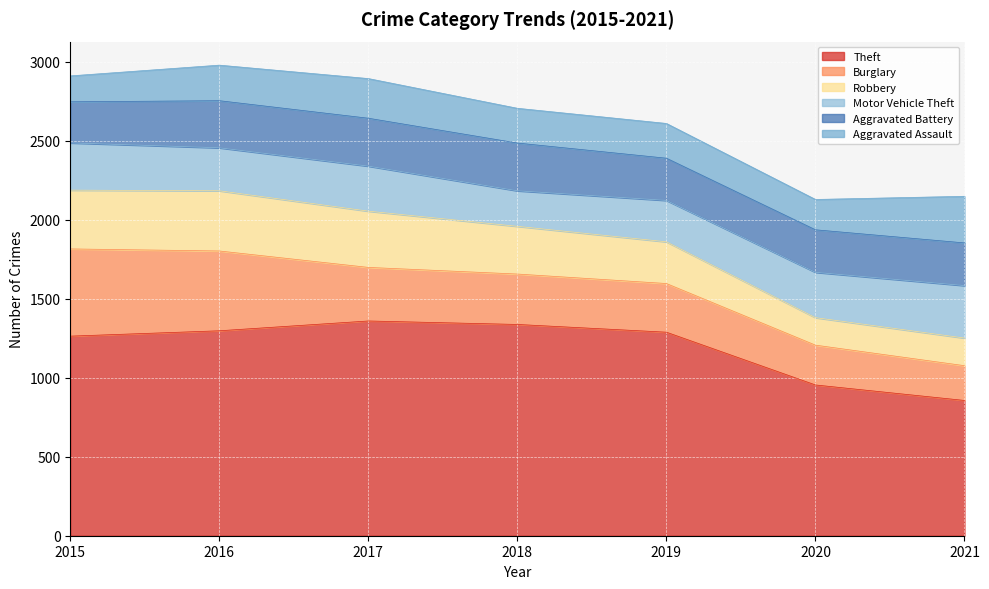

The value of Burglary at 2018 is 319. True or false?

True